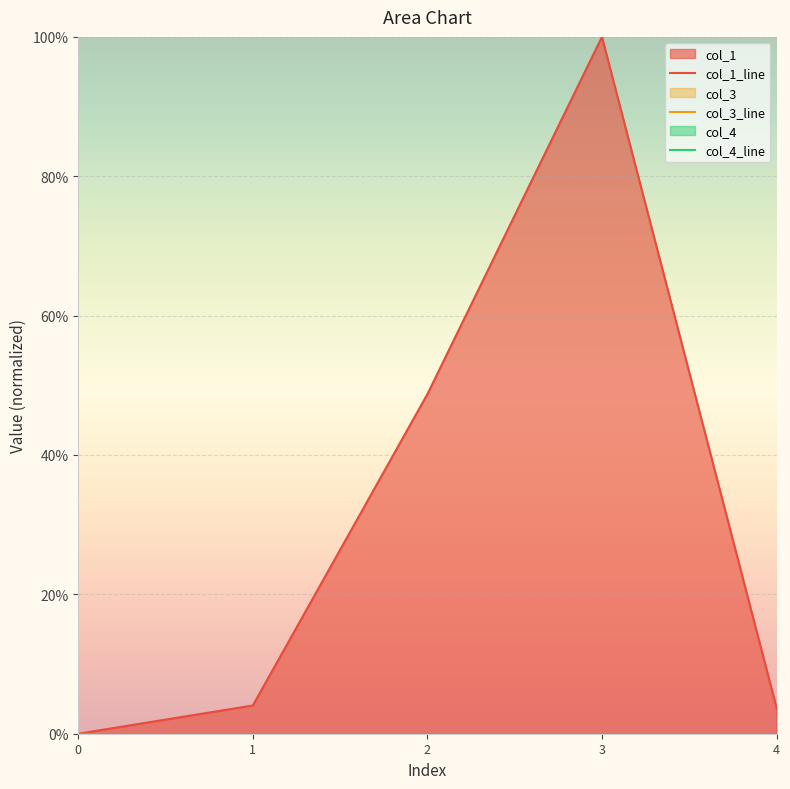

True or false: col_3_line and col_1_line cross at least once.

False